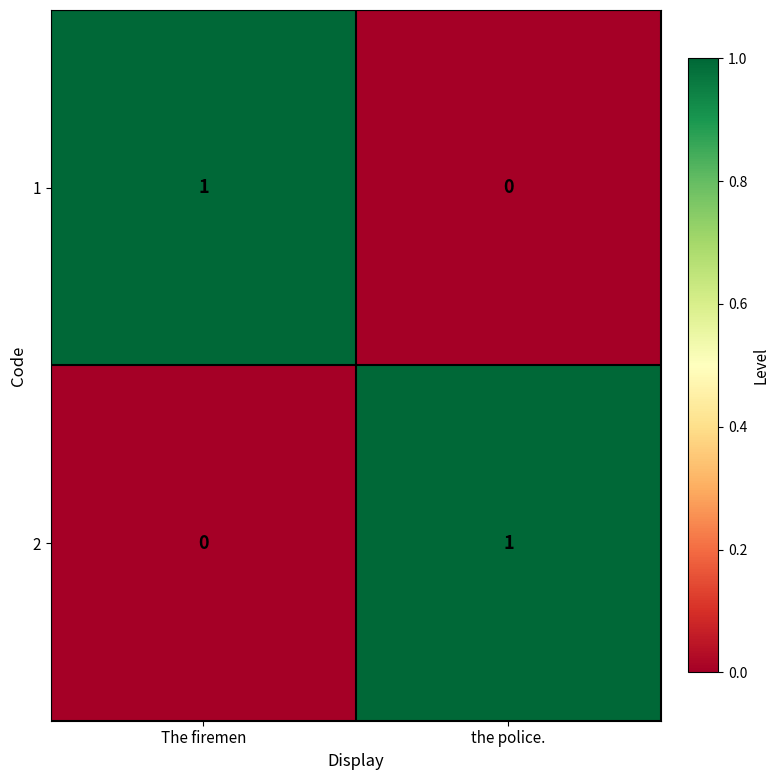

Rank the series at the police. from lowest to highest value.

1, 2